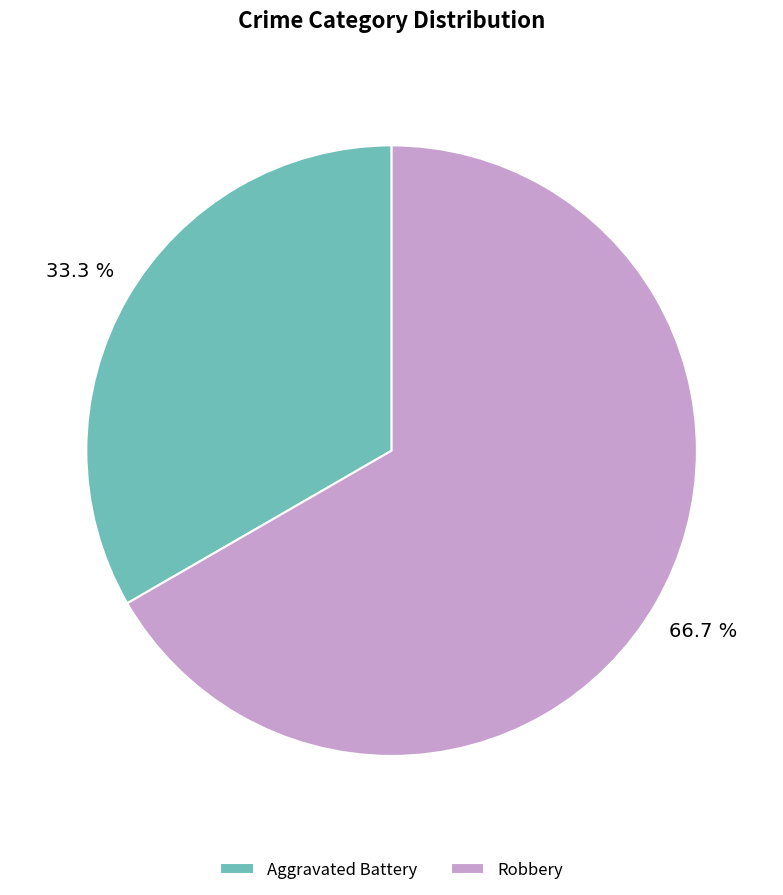

Rank the categories by value from lowest to highest.

Aggravated Battery, Robbery